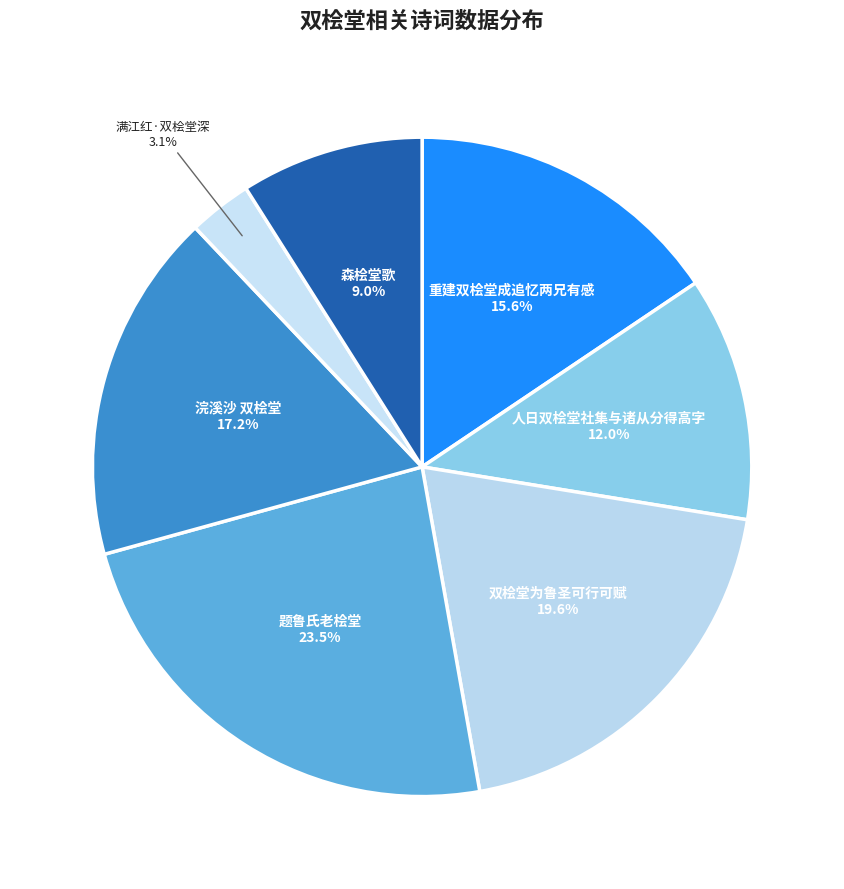

How many slices are in this pie chart?

7